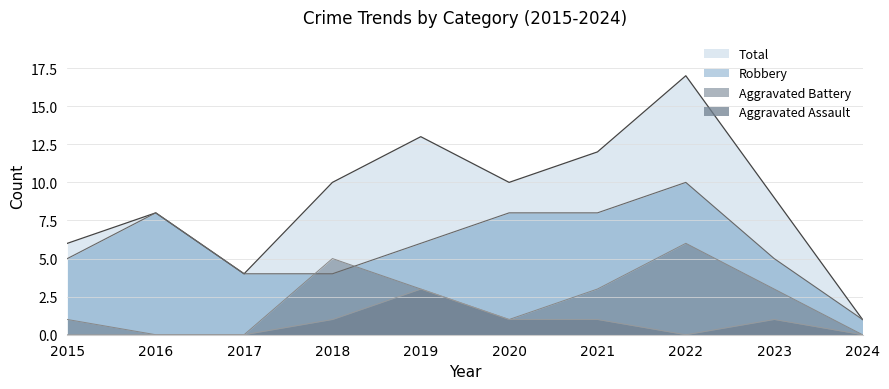

The value of Aggravated Battery at 2015 is 0. True or false?

False